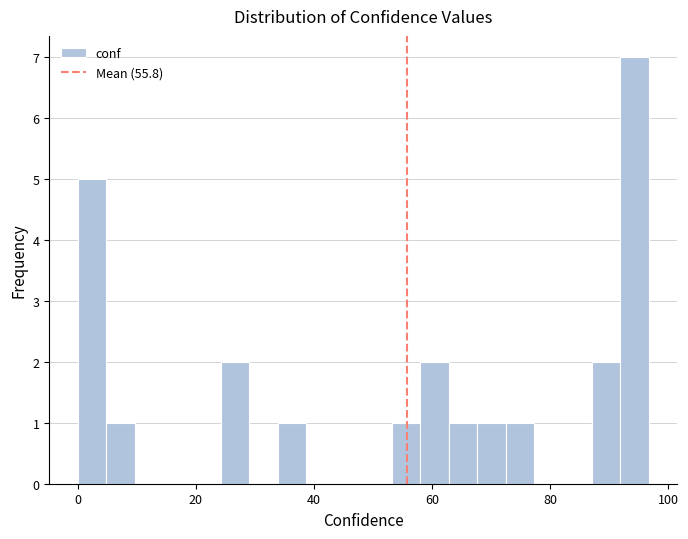

Read against the x-axis, roughly where is the centre of the tallest bar?

94